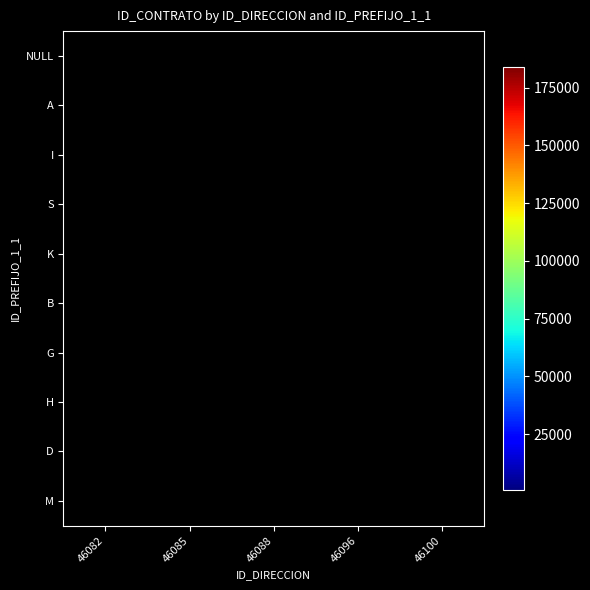

Where is M nearest to the value 17494?

46082